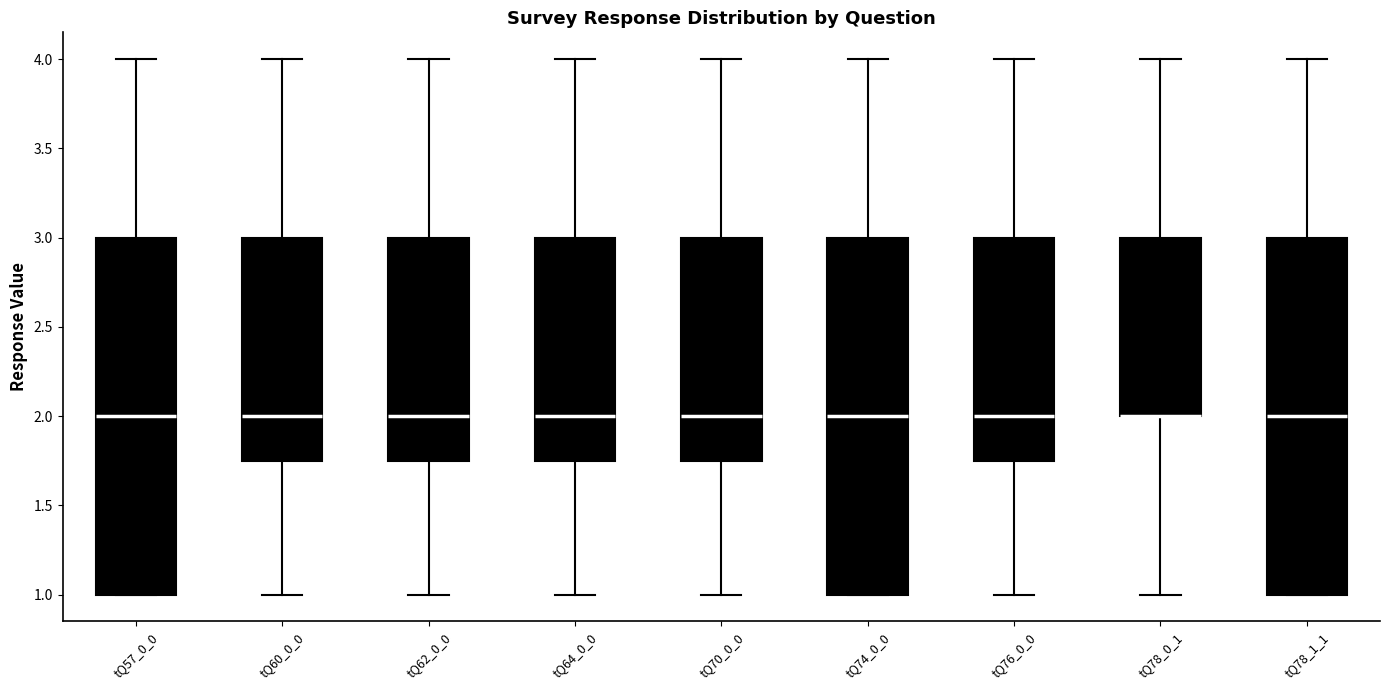

Reading left to right, read every box against the y-axis: the position of its median line, the range the box covers, and the ends of its whiskers. The values are not printed on the chart, so give them approximately, as read against the axis.

tQ57_0_0: median 2.00, box 1.00 to 3.00, whiskers 1.00 to 4.00
tQ60_0_0: median 2.00, box 1.75 to 3.00, whiskers 1.00 to 4.00
tQ62_0_0: median 2.00, box 1.75 to 3.00, whiskers 1.00 to 4.00
tQ64_0_0: median 2.00, box 1.75 to 3.00, whiskers 1.00 to 4.00
tQ70_0_0: median 2.00, box 1.75 to 3.00, whiskers 1.00 to 4.00
tQ74_0_0: median 2.00, box 1.00 to 3.00, whiskers 1.00 to 4.00
tQ76_0_0: median 2.00, box 1.75 to 3.00, whiskers 1.00 to 4.00
tQ78_0_1: median 2.00 (drawn on the box's lower edge), box 2.00 to 3.00, whiskers 1.00 to 4.00
tQ78_1_1: median 2.00, box 1.00 to 3.00, whiskers 1.00 to 4.00